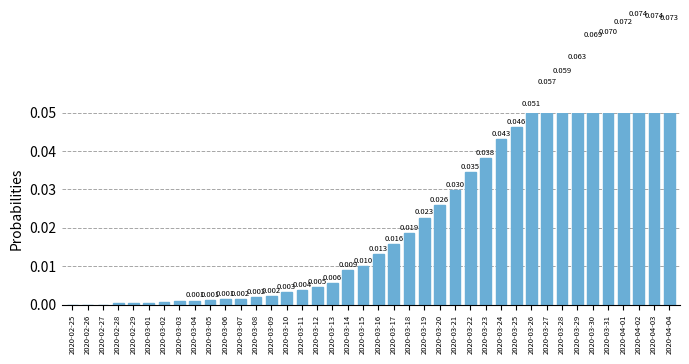

Between 2020-02-26 and 2020-03-18, which is larger?

2020-03-18